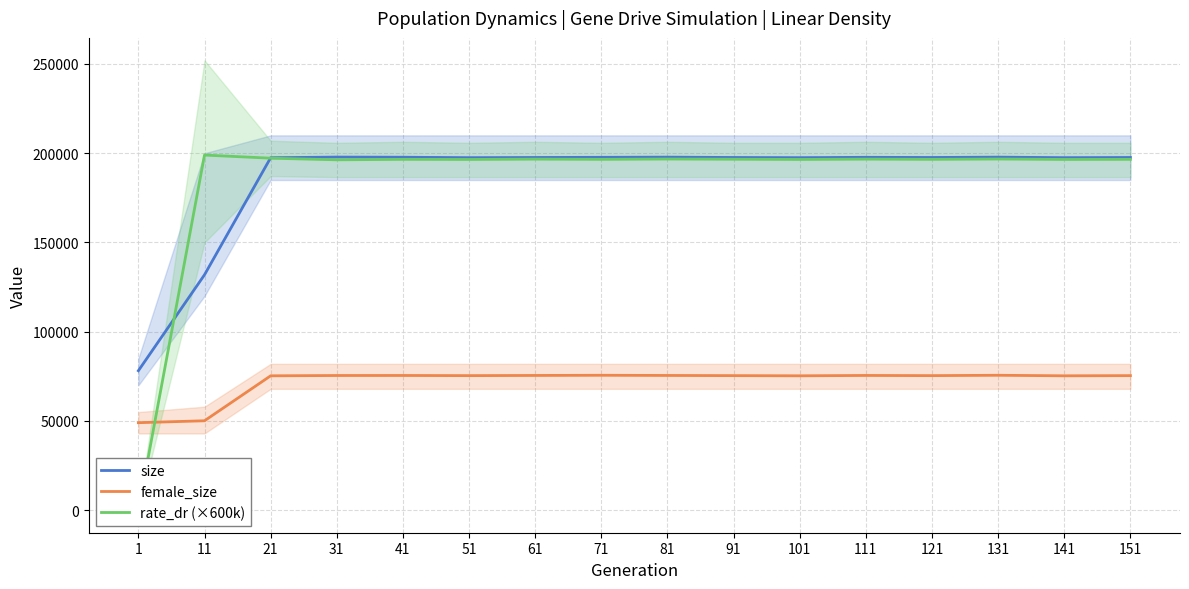

What is the value of the rate_dr (×600k) point at the 12th from the left?

196680.0